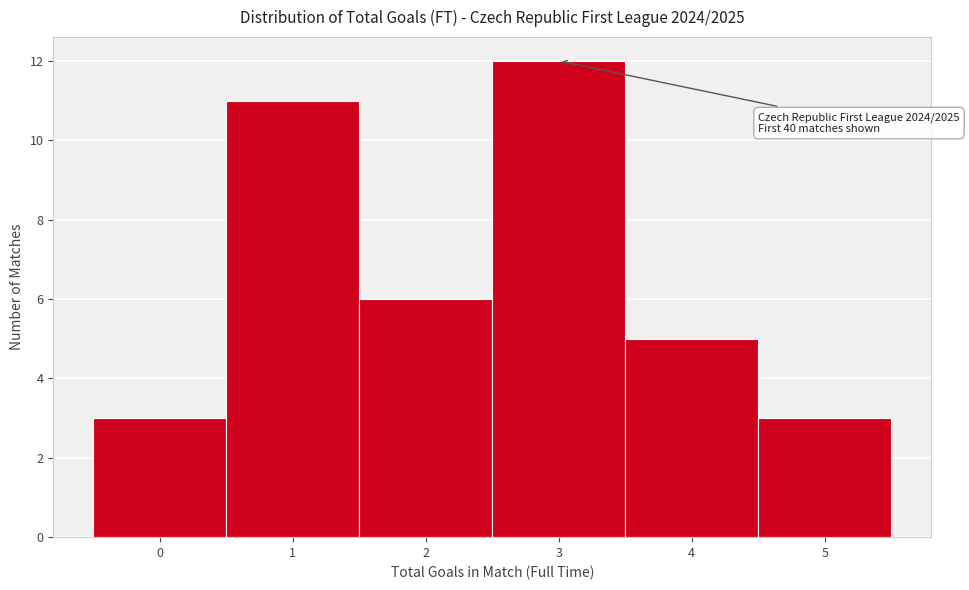

Over which range of the x-axis is the bar tallest?

2.5 to 3.5